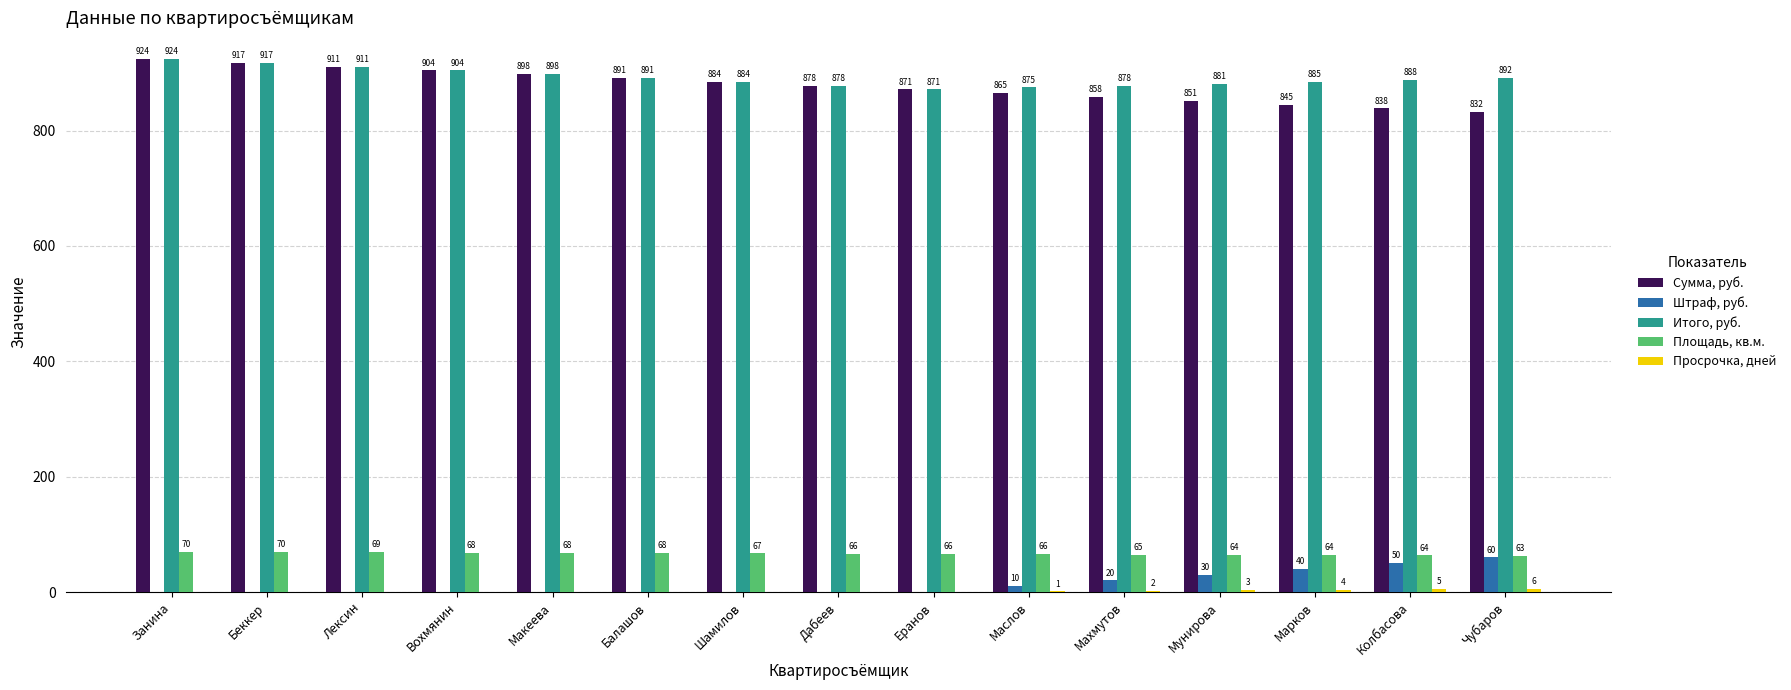

How many groups of bars are there?

15